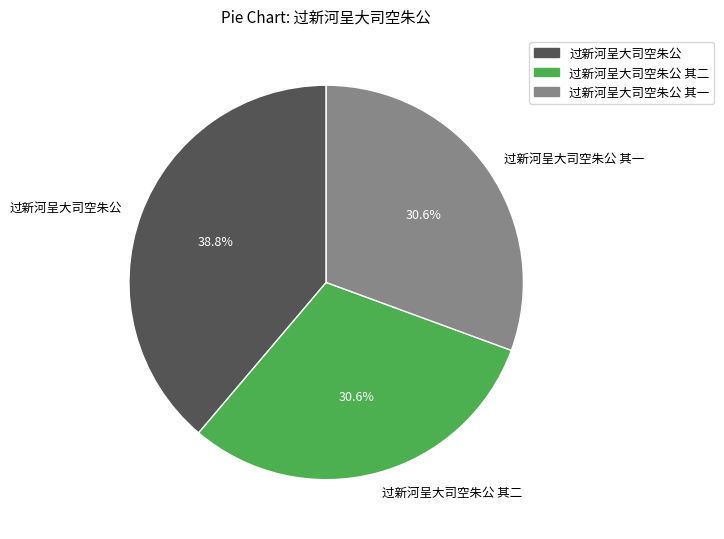

To the nearest percent, what is the average slice percentage?

33%